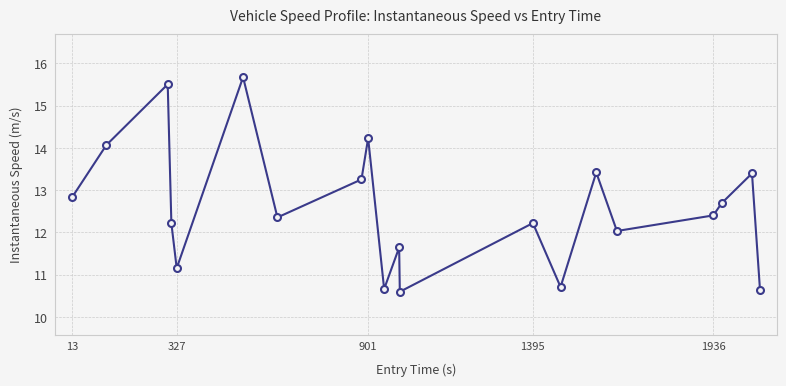

What is the minimum value shown in the chart?

10.6